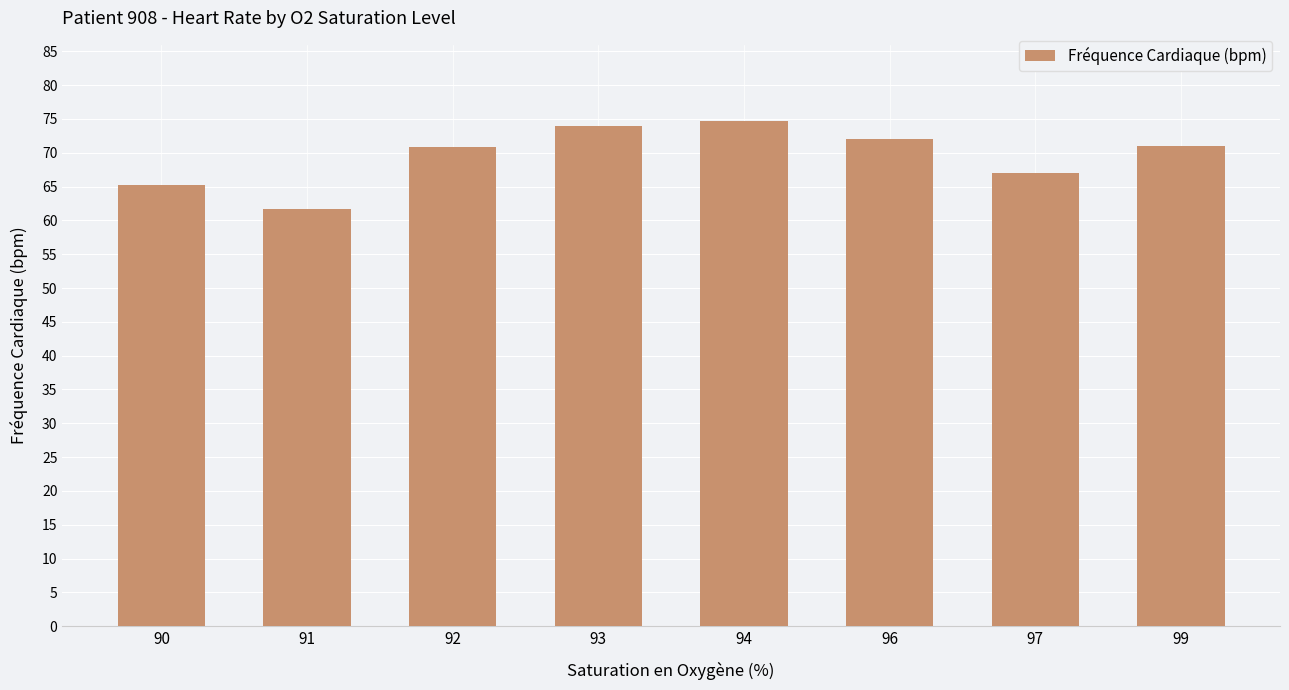

Read the value at 99.

71.0